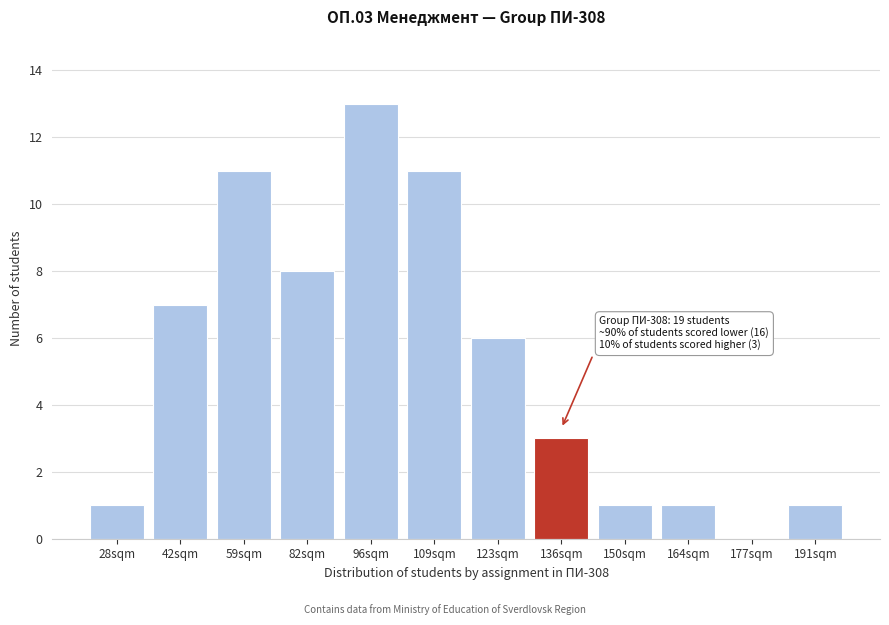

Reading left to right, extract all data points from this chart.

28sqm=1	42sqm=7	59sqm=11	82sqm=8	96sqm=13	109sqm=11	123sqm=6	136sqm=3	150sqm=1	164sqm=1	177sqm=0	191sqm=1